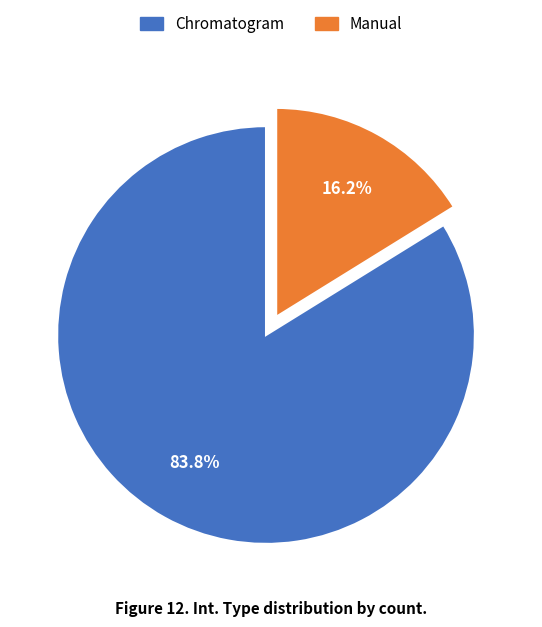

What is the largest slice in the pie chart?

Chromatogram